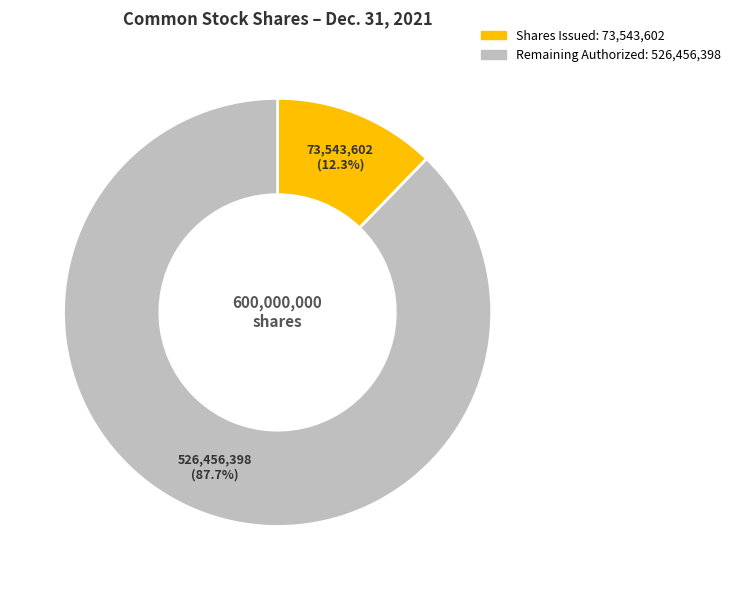

Does any single category account for the majority?

Yes